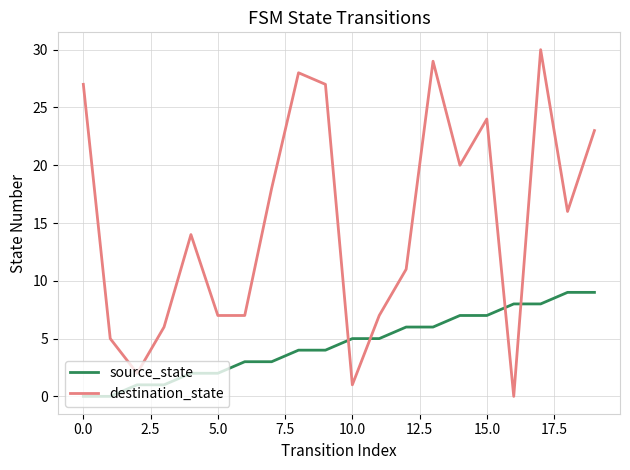

Reading left to right, extract all data points from this chart.

source_state: 0	0	1	1	2	2	3	3	4	4	5	5	6	6	7	7	8	8	9	9
destination_state: 27	5	2	6	14	7	7	18	28	27	1	7	11	29	20	24	0	30	16	23